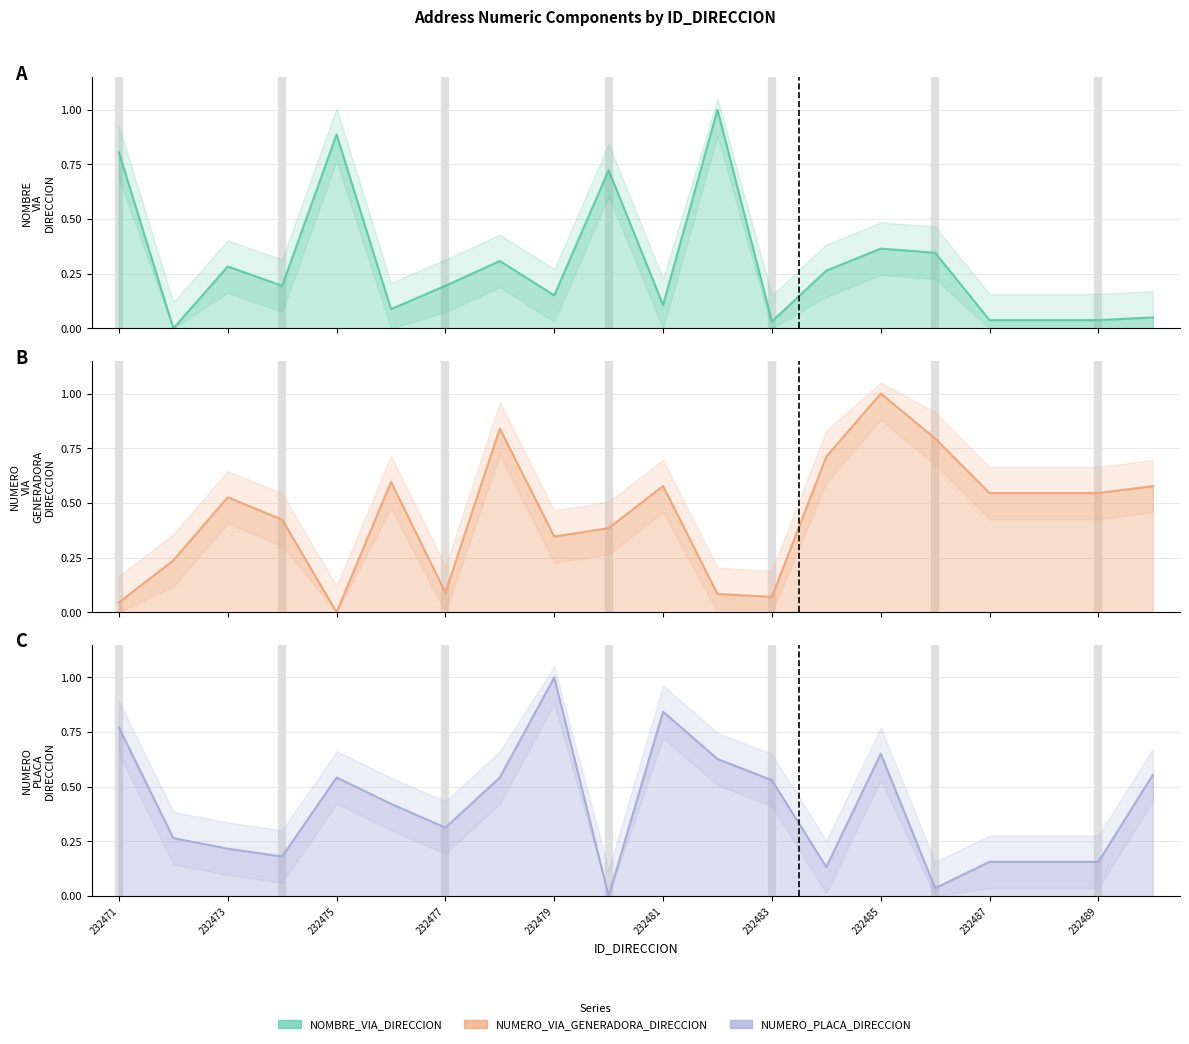

Between 232487 and 232479, which is larger?

232479